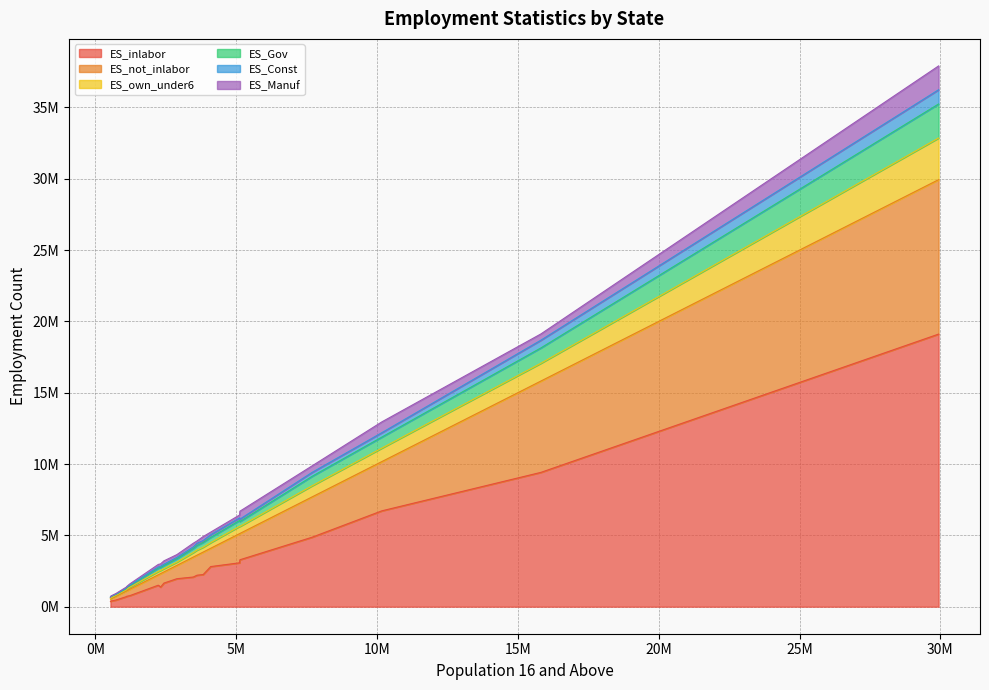

In ES_not_inlabor, how many points are higher than both neighbors (excluding endpoints)?

5